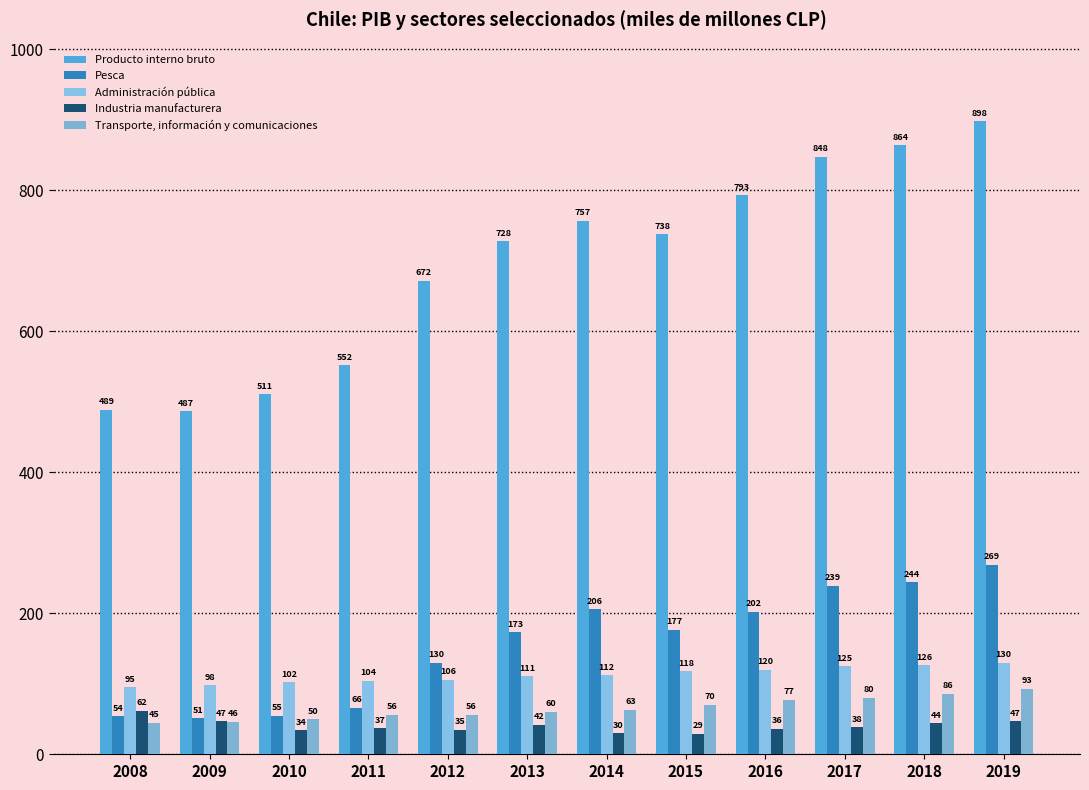

Reading right to left, list all the values displayed in this chart.

Producto interno bruto: 2019=898	2018=864	2017=848	2016=793	2015=738	2014=757	2013=728	2012=672	2011=552	2010=511	2009=487	2008=489
Pesca: 2019=269	2018=244	2017=239	2016=202	2015=177	2014=206	2013=173	2012=130	2011=66	2010=55	2009=51	2008=54
Administración pública: 2019=130	2018=126	2017=125	2016=120	2015=118	2014=112	2013=111	2012=106	2011=104	2010=102	2009=98	2008=95
Industria manufacturera: 2019=47	2018=44	2017=38	2016=36	2015=29	2014=30	2013=42	2012=35	2011=37	2010=34	2009=47	2008=62
Transporte, información y comunicaciones: 2019=93	2018=86	2017=80	2016=77	2015=70	2014=63	2013=60	2012=56	2011=56	2010=50	2009=46	2008=45